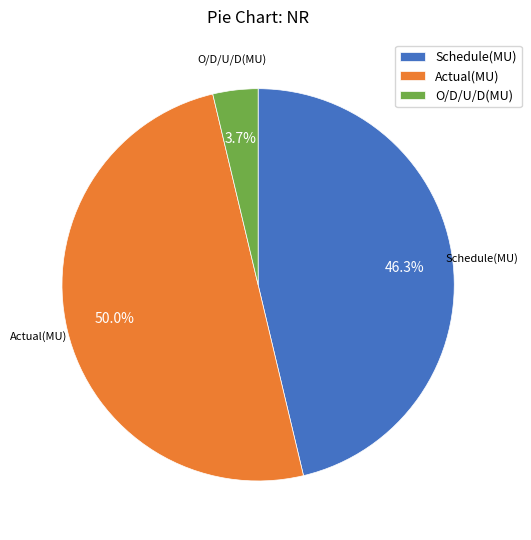

Do O/D/U/D(MU) and Actual(MU) together represent more than half of the pie?

Yes